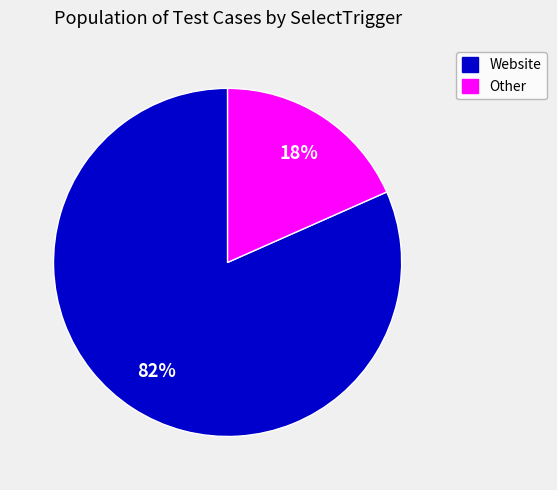

How many slices are in this pie chart?

2